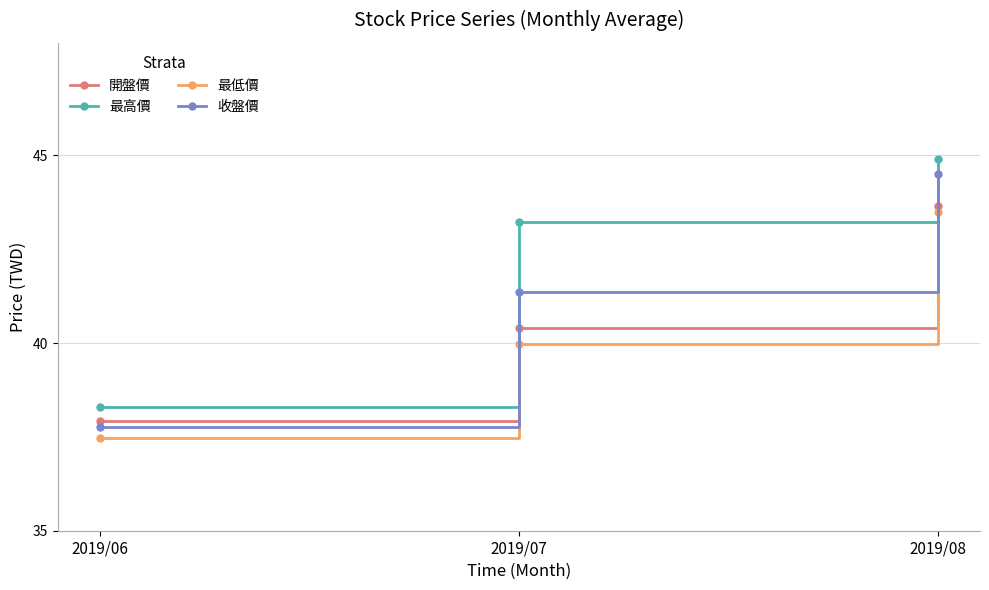

What is the total value across all series at 2019/08?

176.6